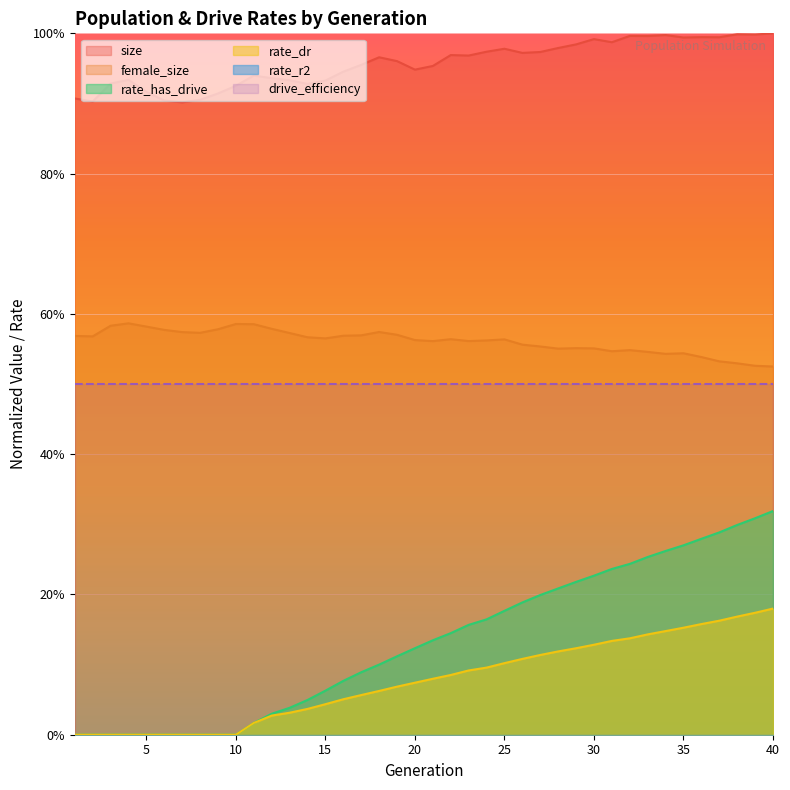

What is the average value of the rate_has_drive series?

0.1